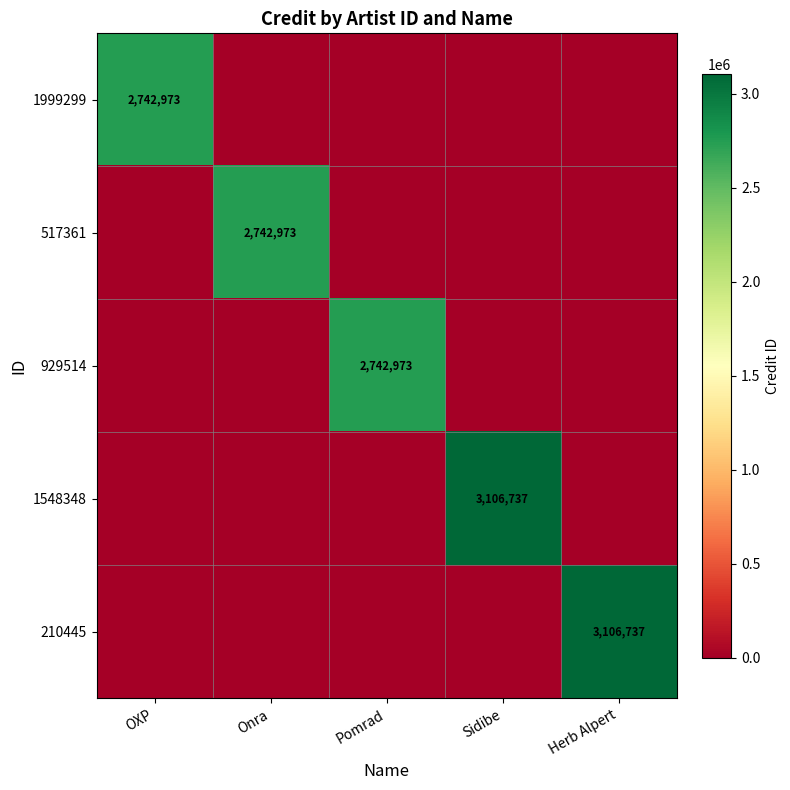

The value of 929514 at Pomrad is 2742973. True or false?

True